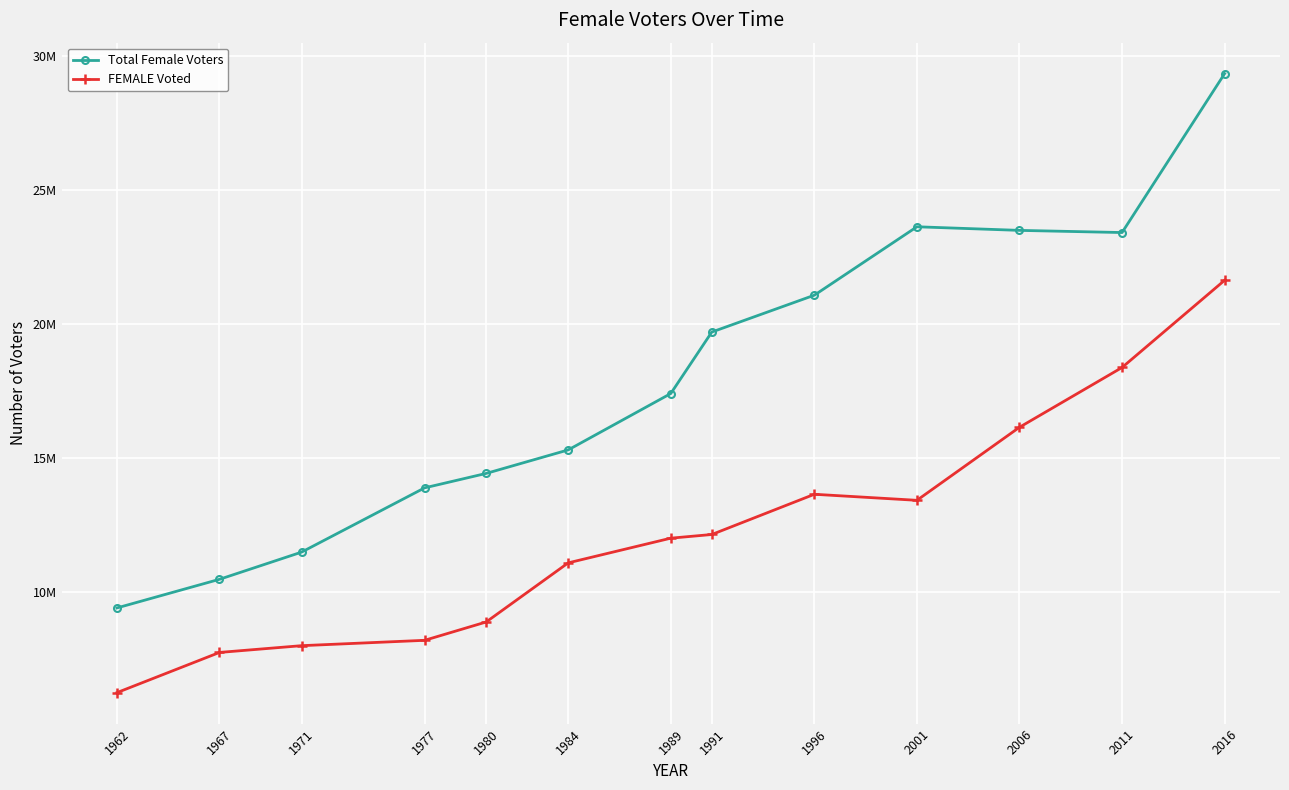

In FEMALE Voted, how many points are lower than both neighbors (excluding endpoints)?

1